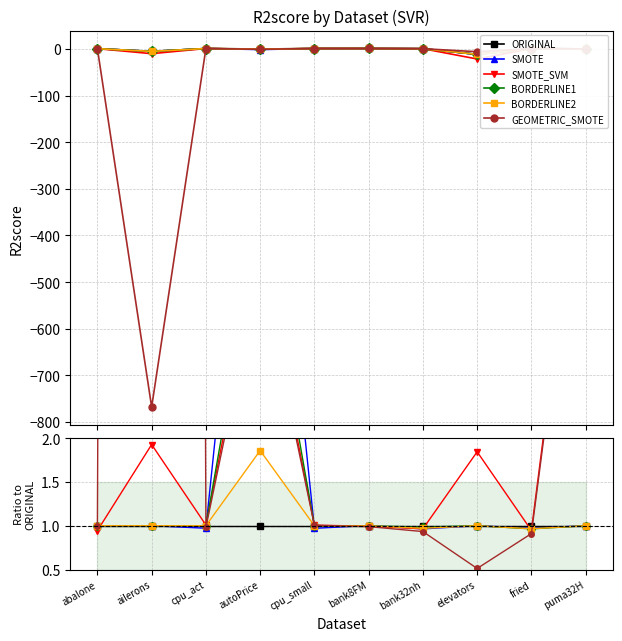

Where is ORIGINAL nearest to the value 1?

abalone